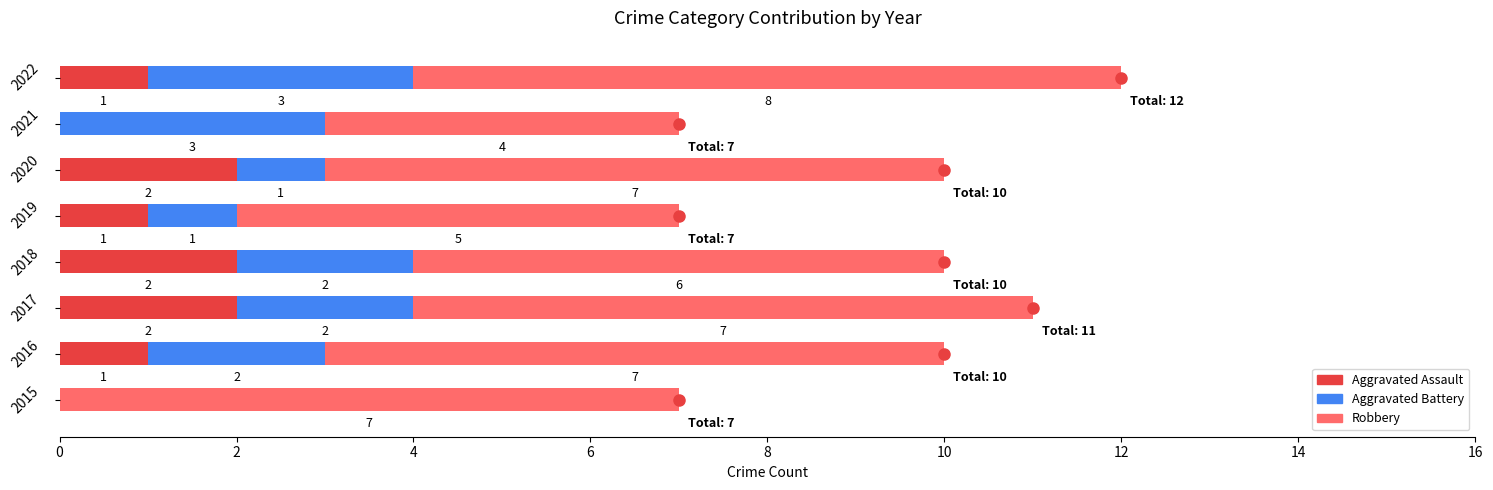

At which category is the sum across all series the highest?

2022